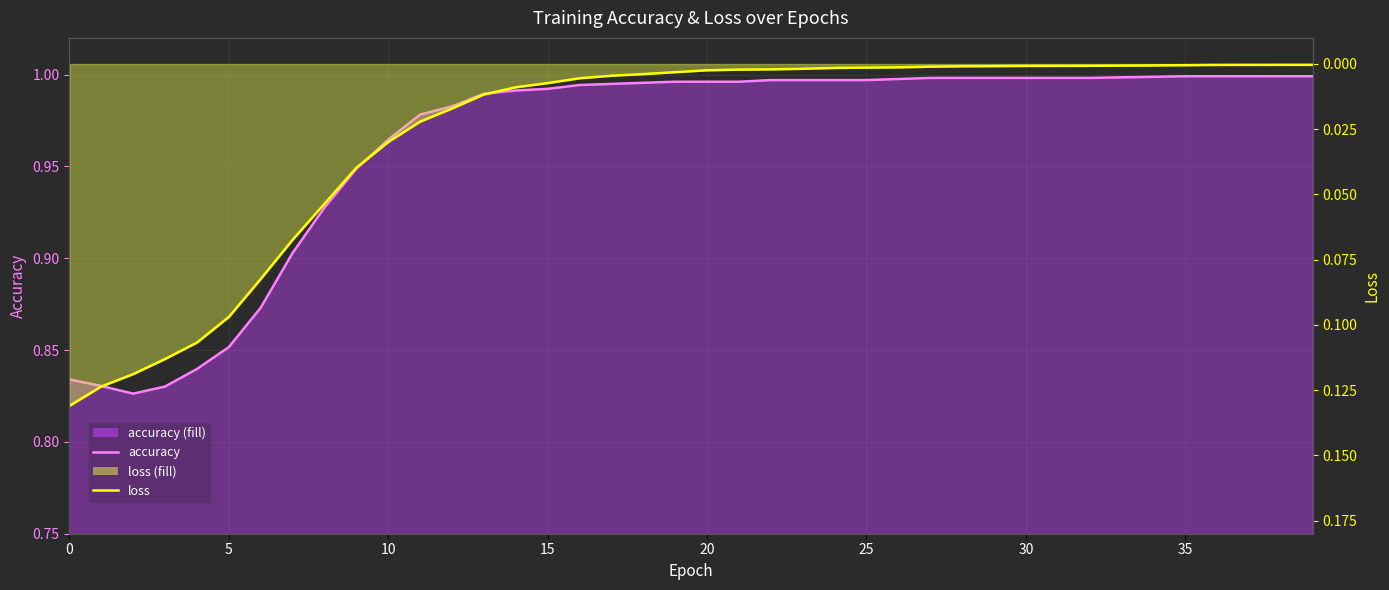

What are all the series names shown in the legend?

accuracy, loss